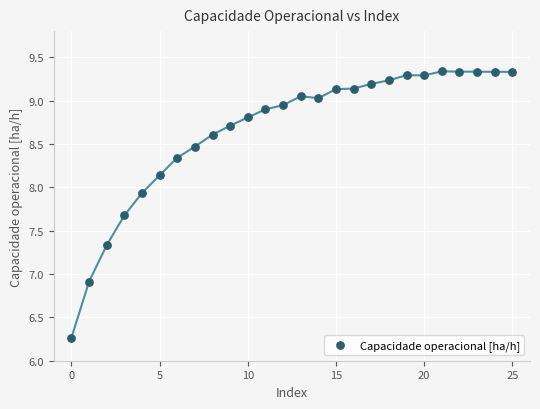

What is the range of Y values (max minus min)?

3.1